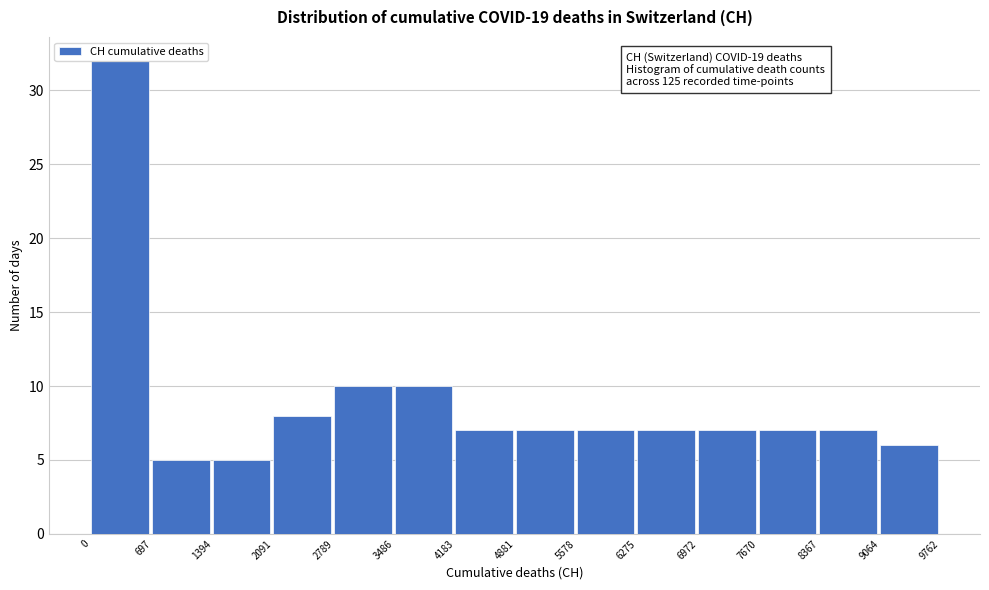

Which range on the x-axis has the tallest bar?

0 to 697